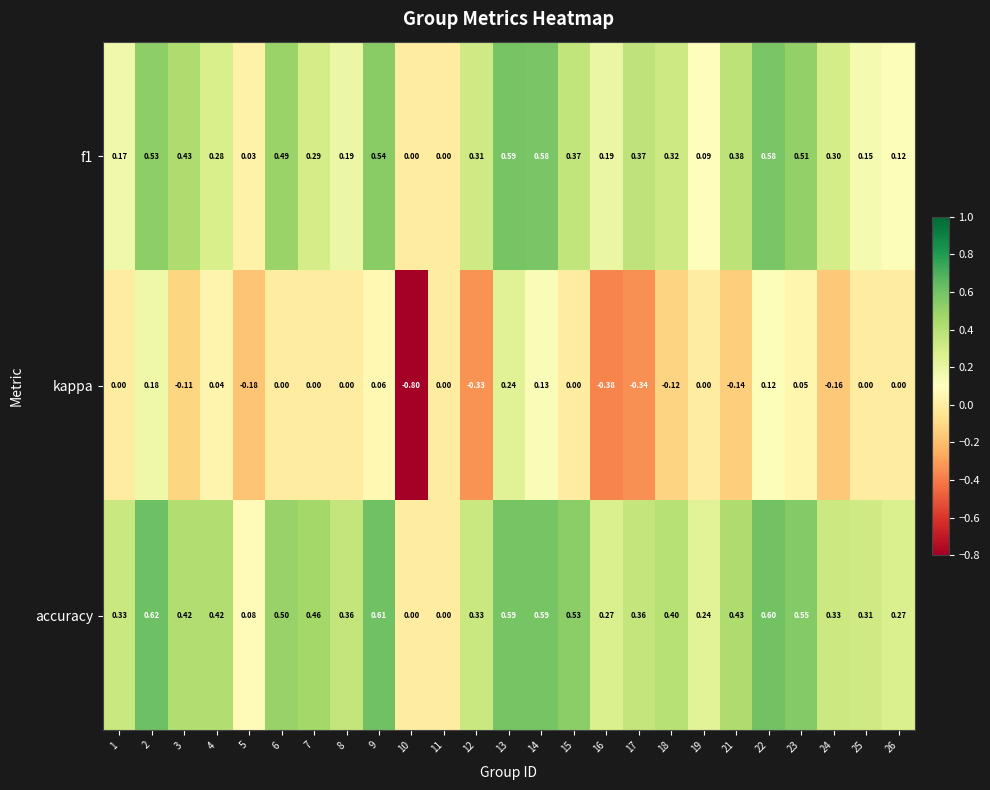

Which series has the largest total across all categories?

accuracy